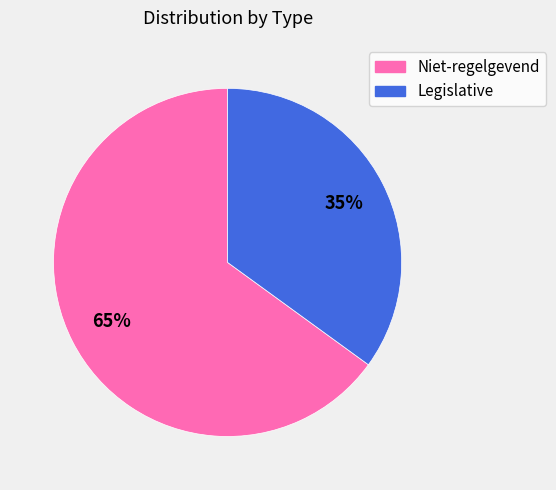

Which slice is the largest?

Niet-regelgevend